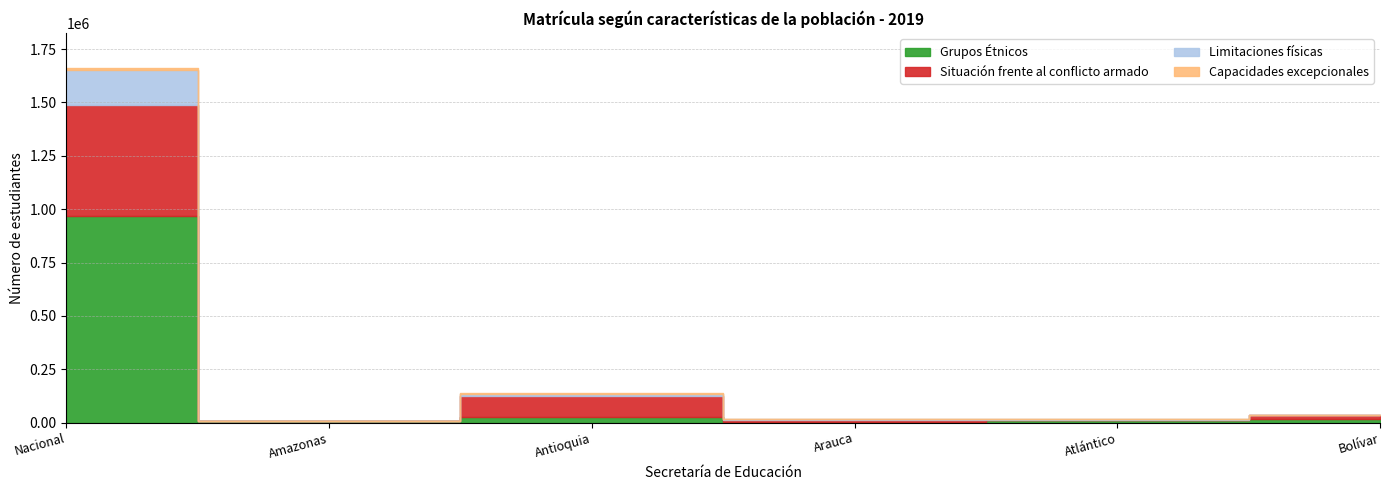

How many lines are shown in the chart?

4